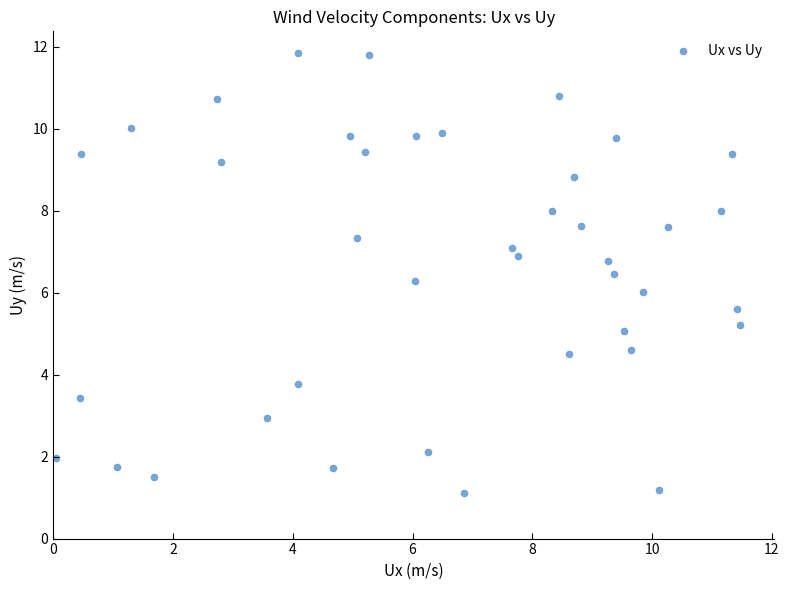

What is the range of Y values (max minus min)?

10.7